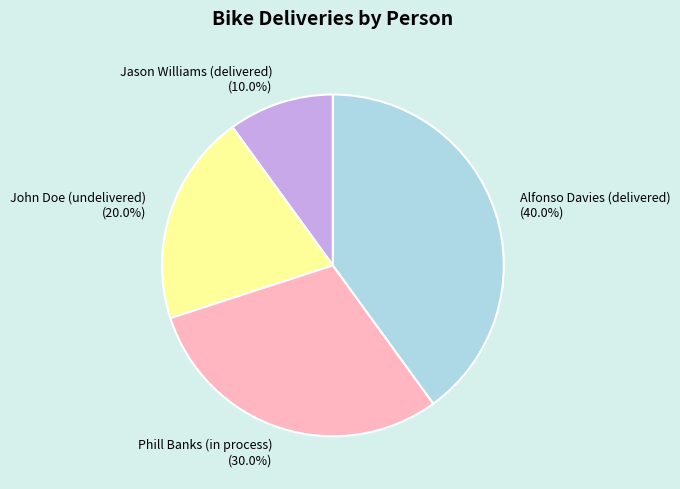

Which has a higher value, John Doe (undelivered) or Alfonso Davies (delivered)?

Alfonso Davies (delivered)